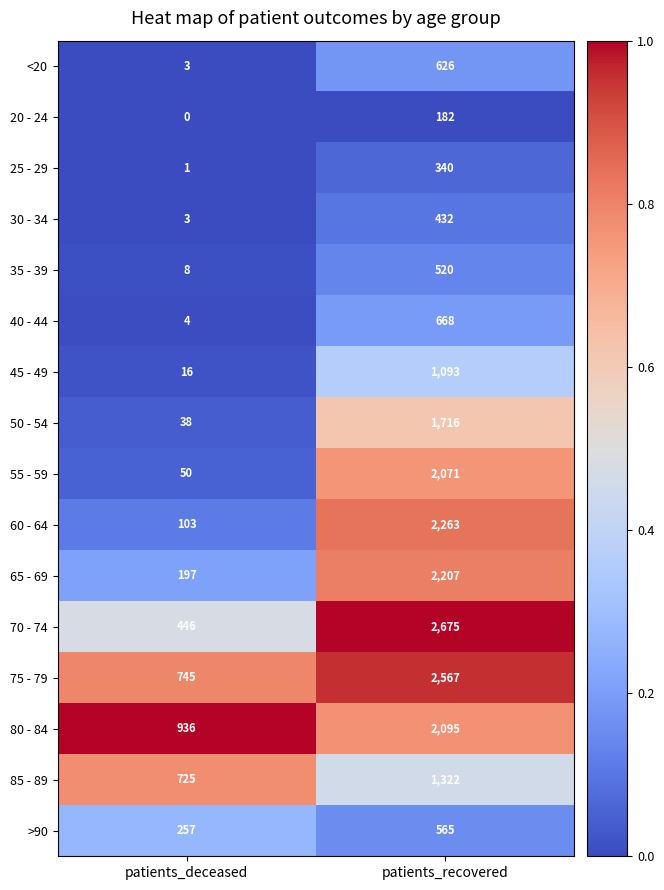

Between patients_deceased and patients_recovered, which series saw the biggest shift?

70 - 74